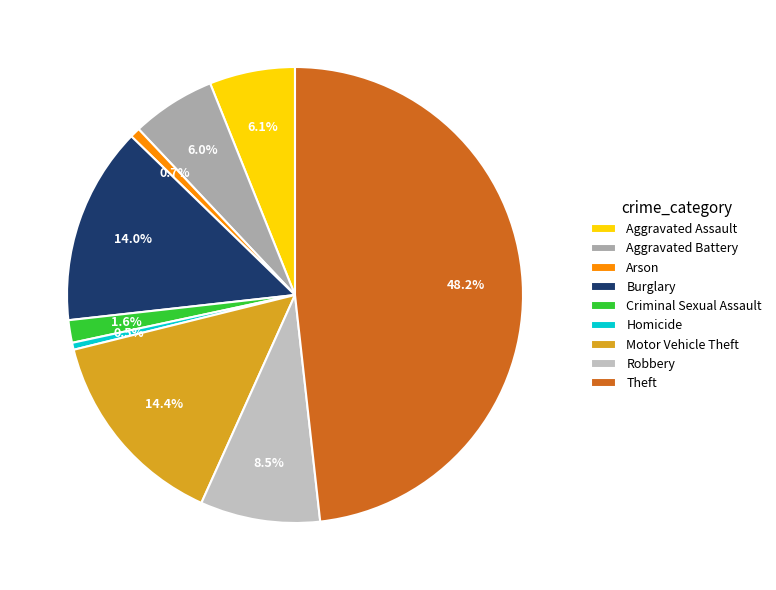

Between Theft and Homicide, which is larger?

Theft